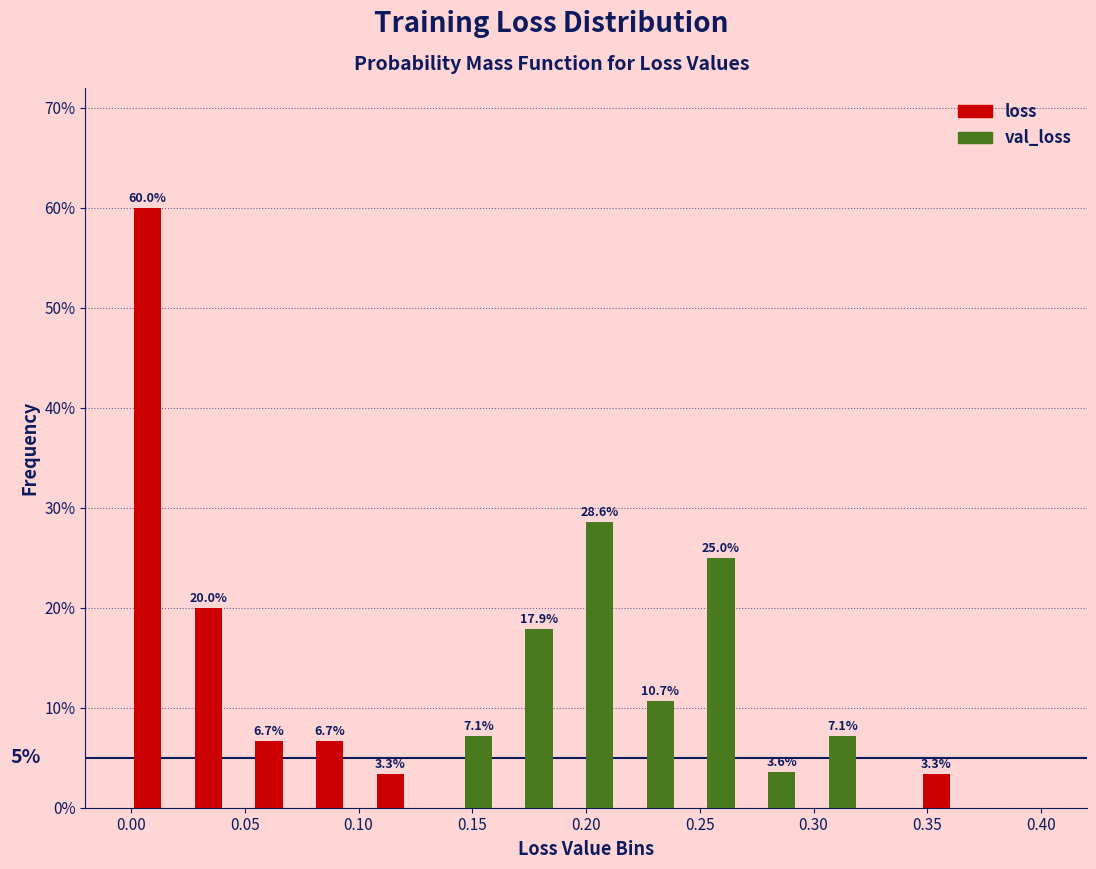

In the loss series, which range on the x-axis has the tallest bar?

0.000 to 0.025